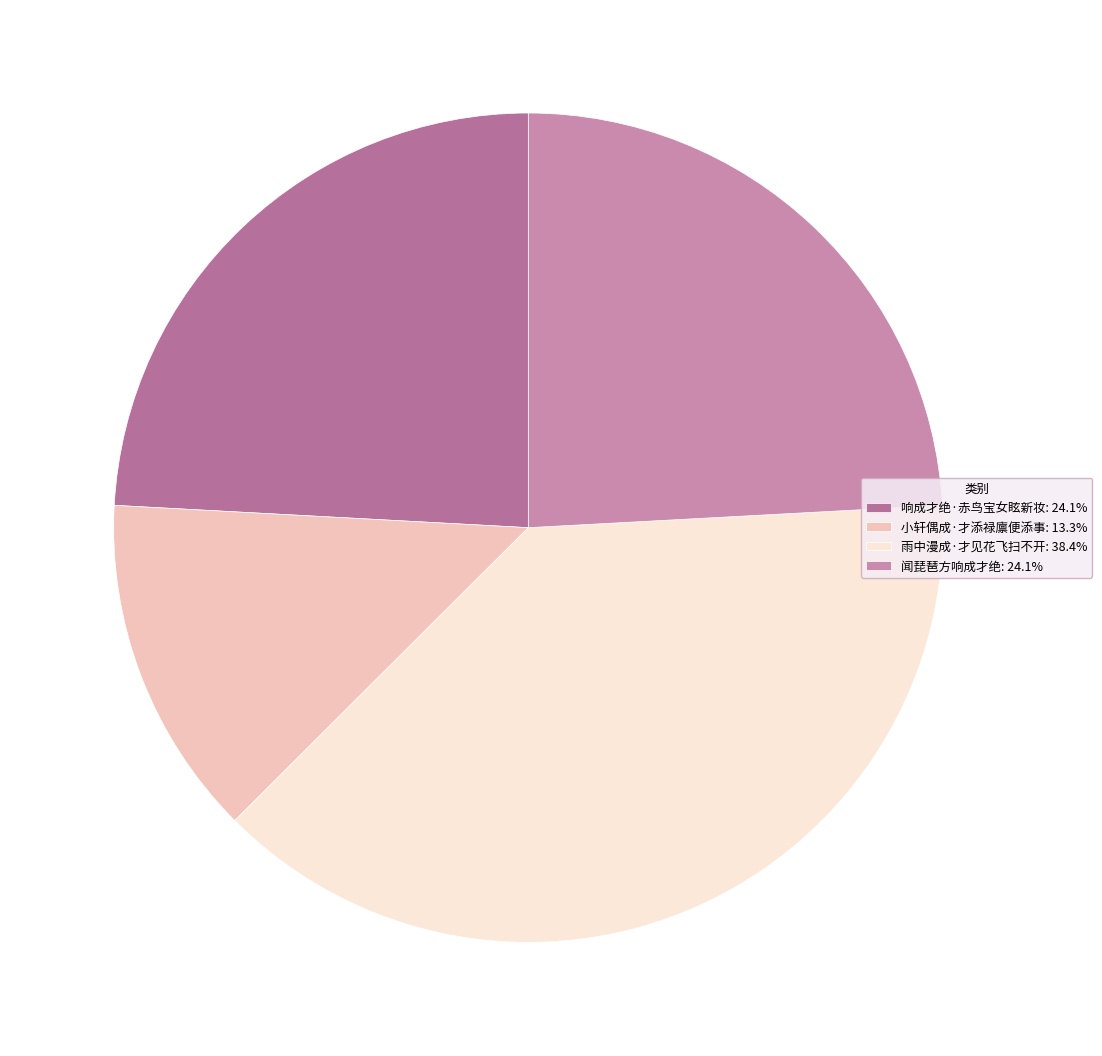

How many segments does this pie chart have?

4